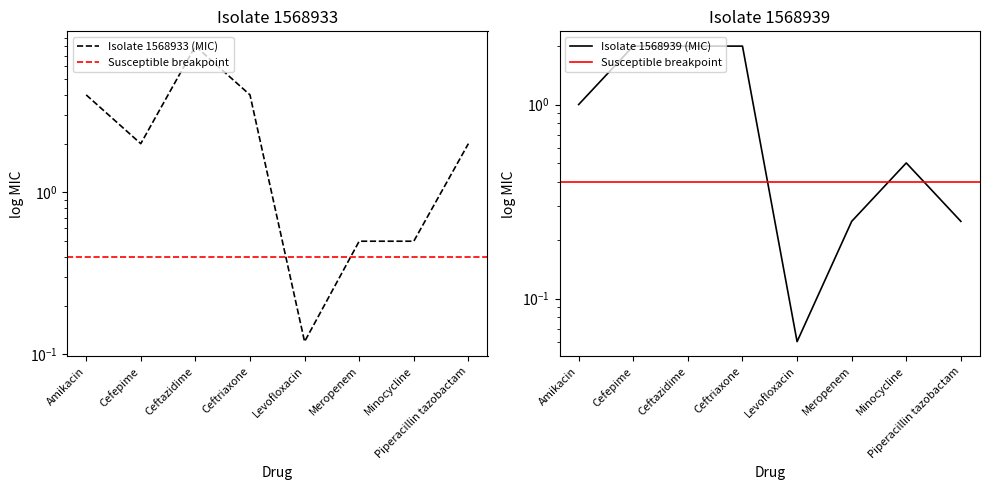

Does the chart display data point markers on the line(s)?

No